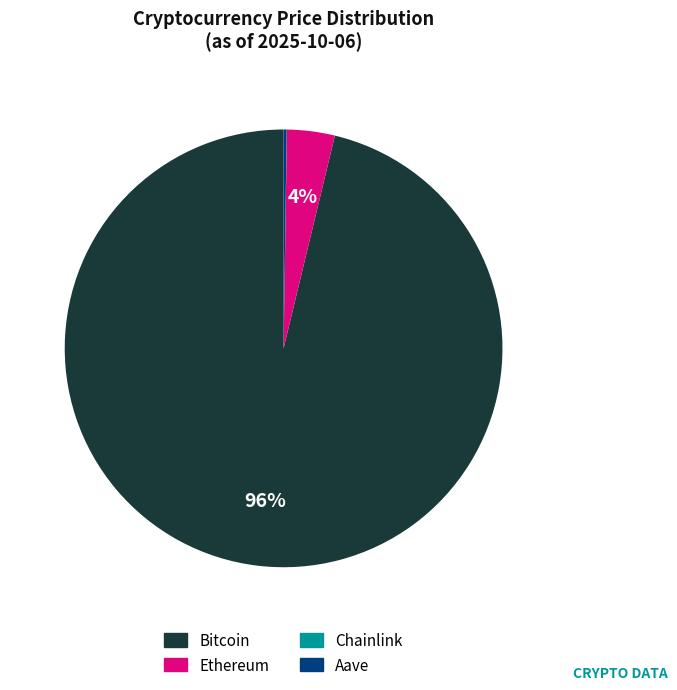

What is the largest slice in the pie chart?

Bitcoin